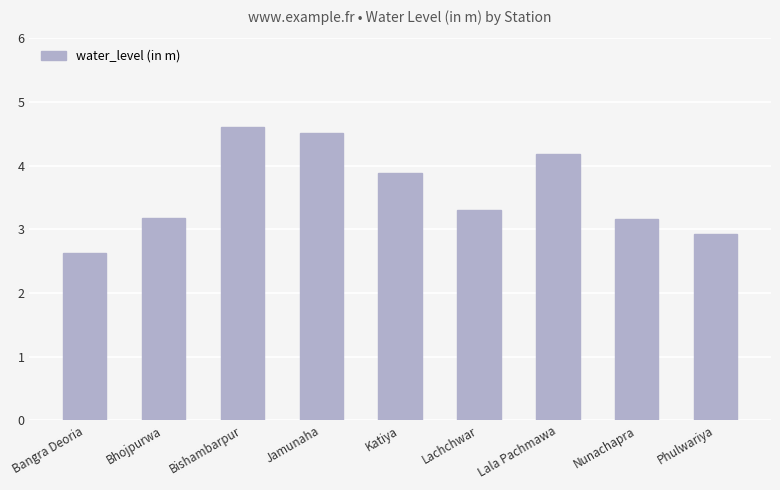

What is the label of the 5th bar from the left?

Katiya